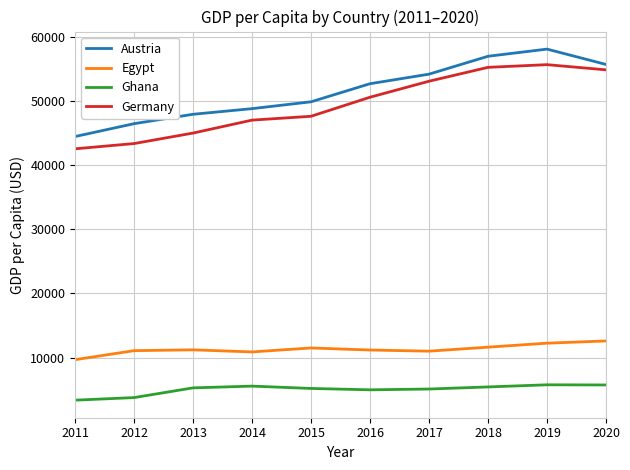

At 2013, list the series in order from smallest to largest.

Ghana, Egypt, Germany, Austria